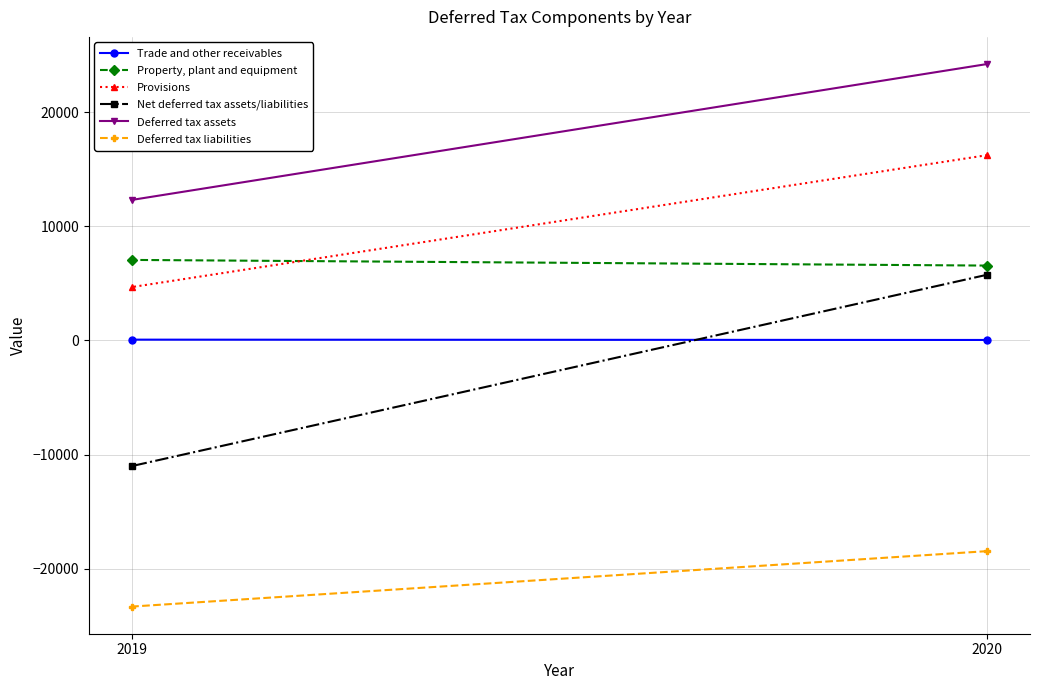

Reading left to right, list all the values displayed in this chart.

Trade and other receivables: 2020=40	2019=68
Property, plant and equipment: 2020=6559	2019=7055
Provisions: 2020=16238	2019=4671
Net deferred tax assets/liabilities: 2020=5757	2019=-11017
Deferred tax assets: 2020=24223	2019=12309
Deferred tax liabilities: 2020=-18466	2019=-23326